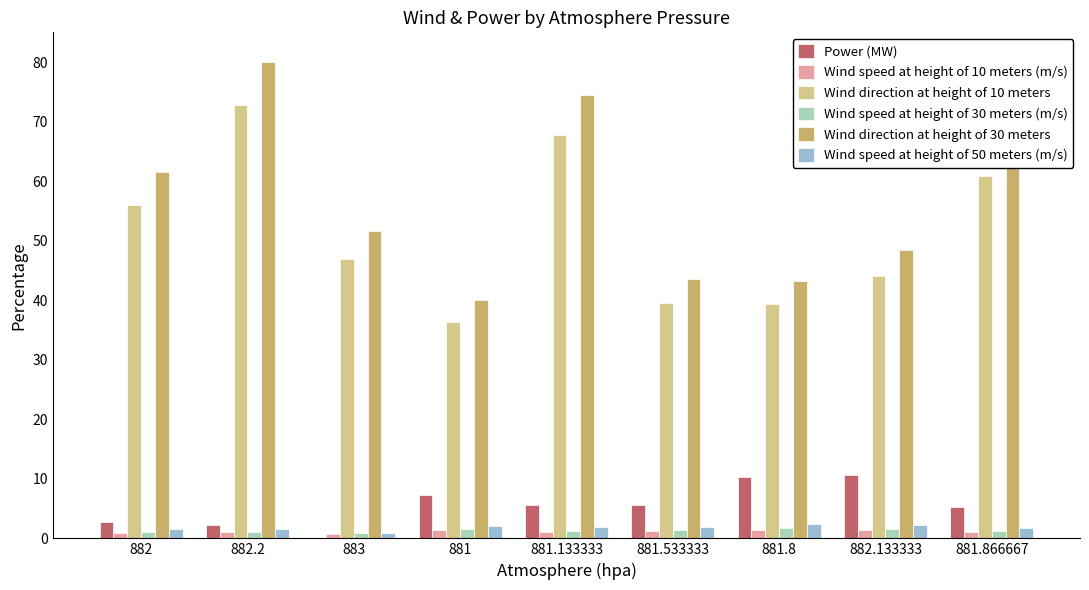

What is the maximum value shown in the chart?

80.0